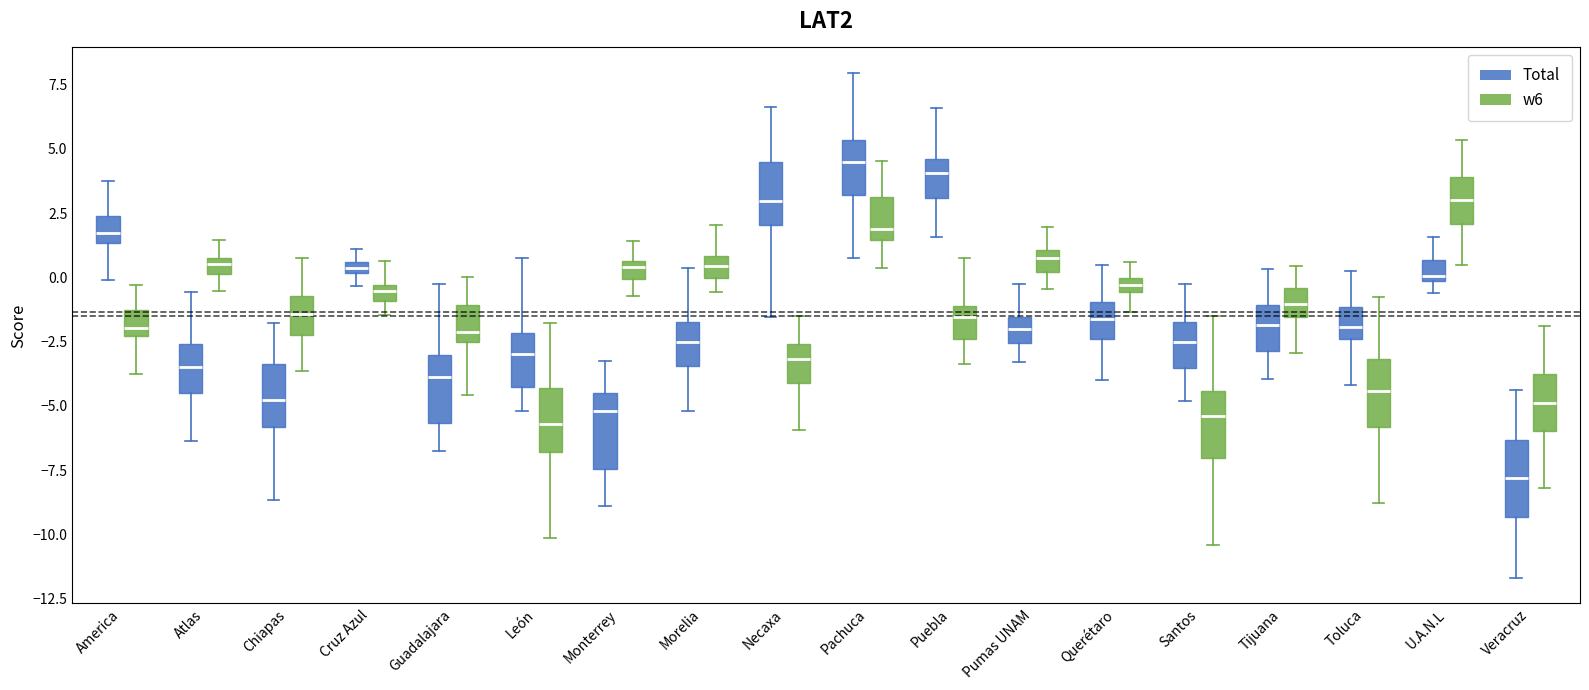

Which box's median line is the lowest?

Veracruz (Total)